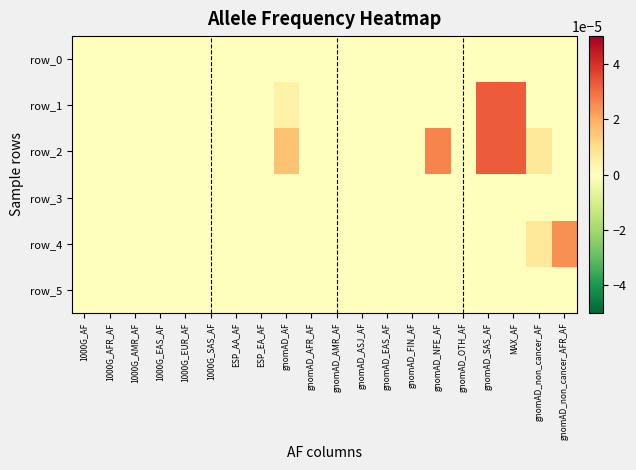

At which category is the sum across all series the highest?

gnomAD_SAS_AF